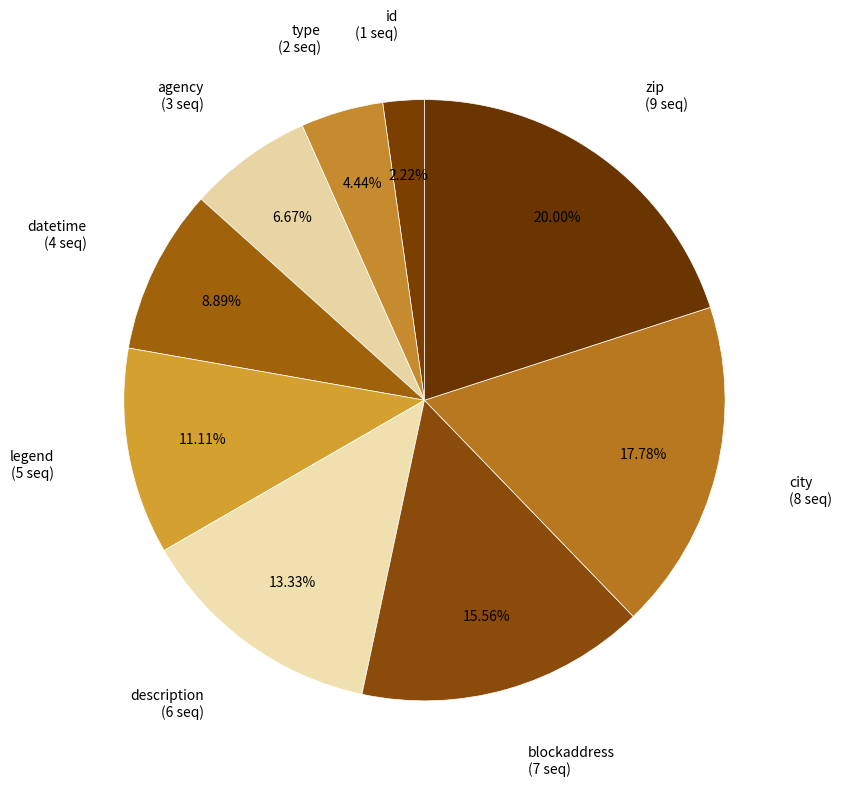

Count the number of slices in the pie.

9